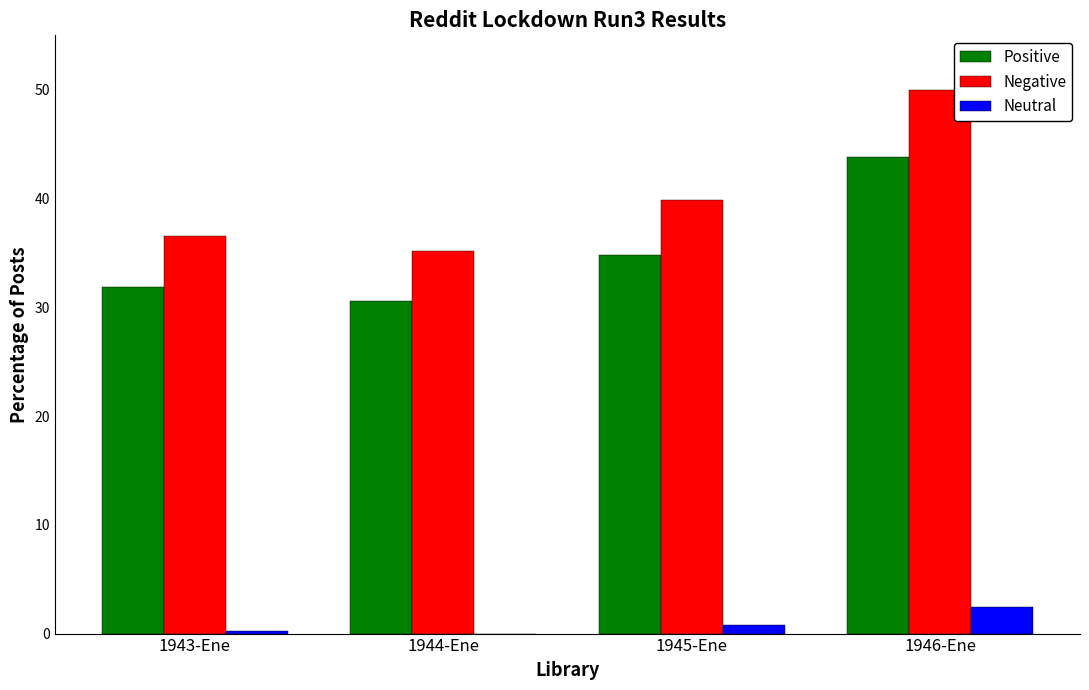

Which category has the highest value in the Positive series?

1946-Ene